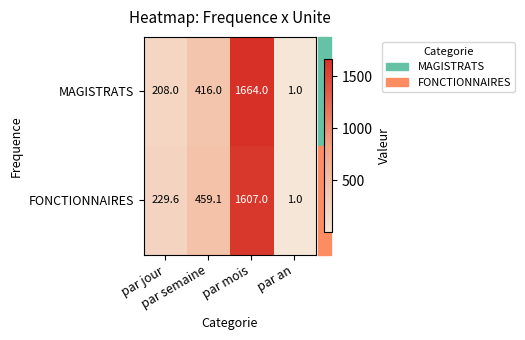

Count the MAGISTRATS values in the range 208 to 1664.

3